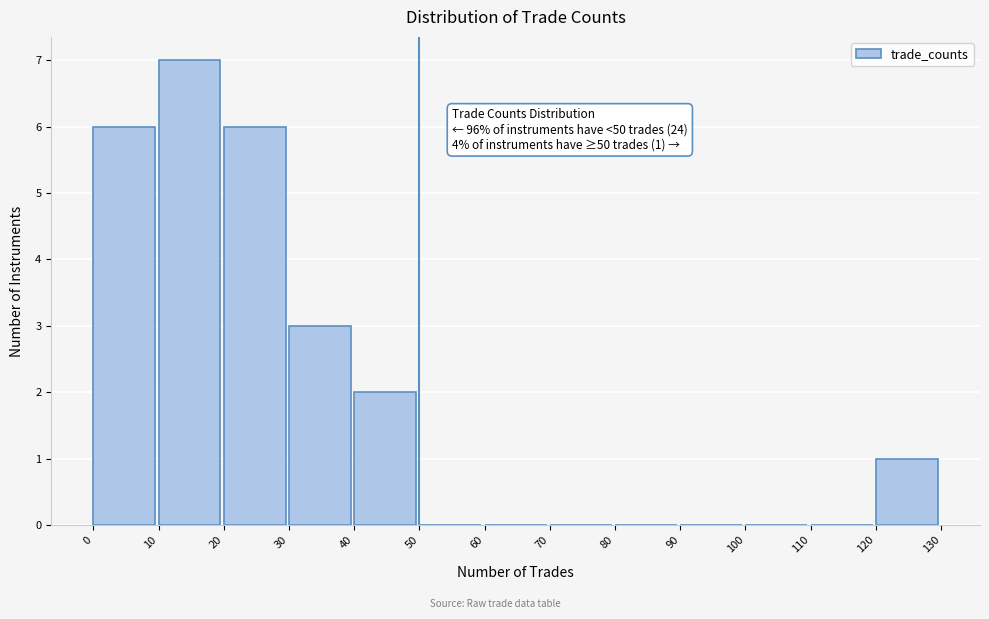

Reading right to left, extract all data points from this chart.

120=1	110=0	100=0	90=0	80=0	70=0	60=0	50=0	40=2	30=3	20=6	10=7	0=6